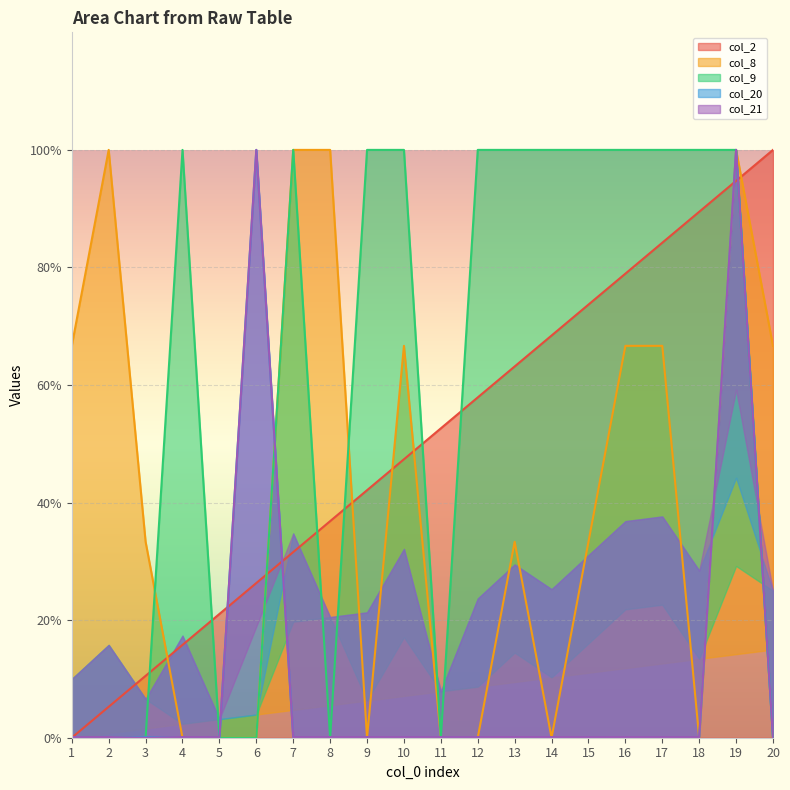

Reading left to right, what are all the values shown in this chart?

col_2: 0.0	5.3	10.5	15.8	21.1	26.3	31.6	36.8	42.1	47.4	52.6	57.9	63.2	68.4	73.7	78.9	84.2	89.5	94.7	100.0
col_8: 66.7	100.0	33.3	0.0	0.0	0.0	100.0	100.0	0.0	66.7	0.0	0.0	33.3	0.0	33.3	66.7	66.7	0.0	100.0	66.7
col_9: 0.0	0.0	0.0	100.0	0.0	0.0	100.0	0.0	100.0	100.0	0.0	100.0	100.0	100.0	100.0	100.0	100.0	100.0	100.0	0.0
col_20: 0.0	0.0	0.1	0.0	0.1	100.0	0.1	0.0	0.1	0.1	0.1	0.0	0.0	0.0	0.1	0.0	0.1	0.1	100.0	0.1
col_21: 0.1	0.1	0.0	0.1	0.1	100.0	0.1	0.1	0.1	0.1	0.1	0.1	0.1	0.1	0.1	0.1	0.1	0.1	100.0	0.0